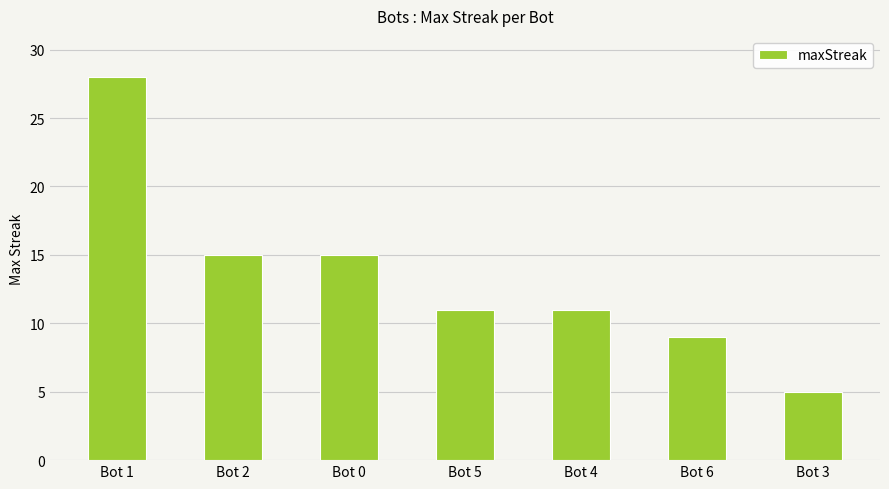

How many categories are shown in the chart?

7